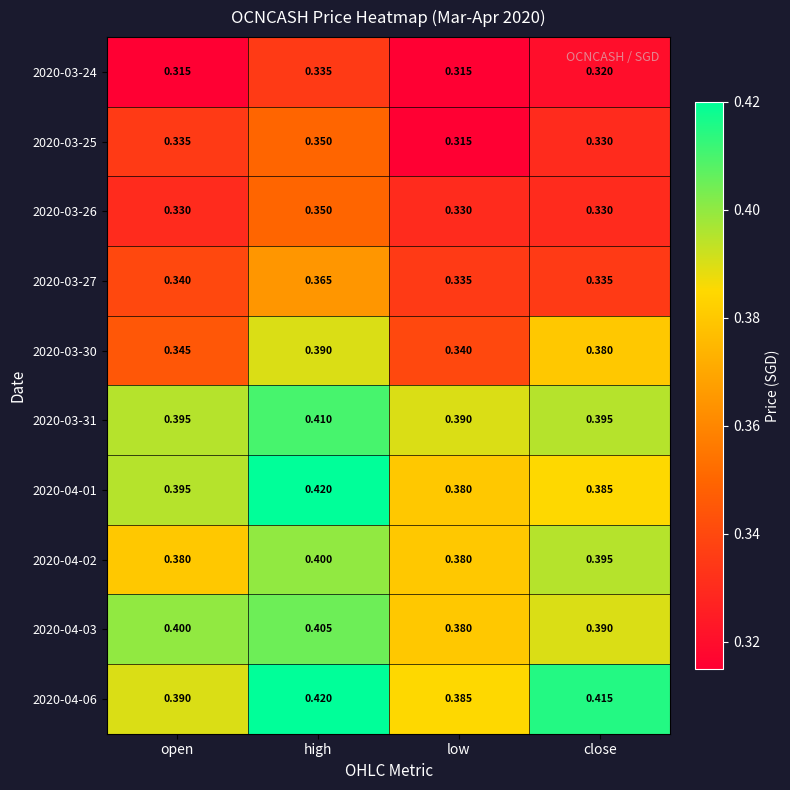

Is the value of 2020-03-27 at high greater than the value of 2020-03-26 at open?

Yes